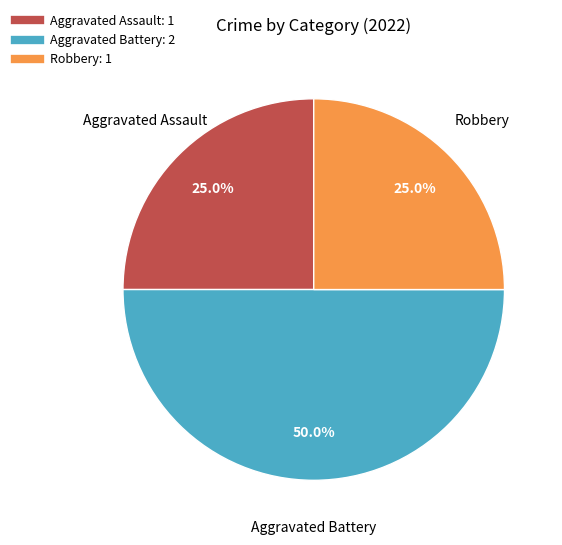

To the nearest percent, what is the difference between the largest and smallest slice percentages?

25%